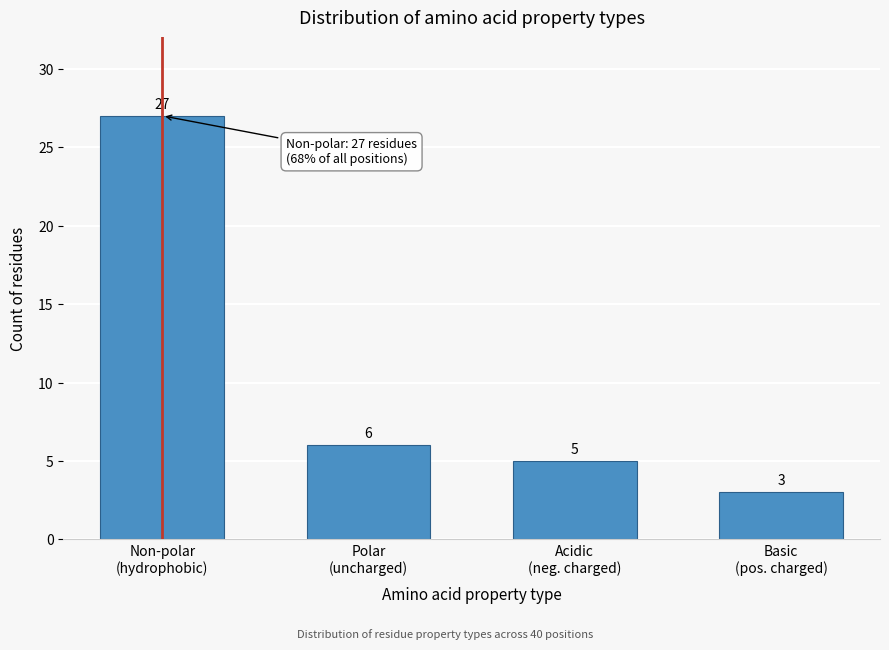

Reading left to right, extract all data points from this chart.

27	6	5	3